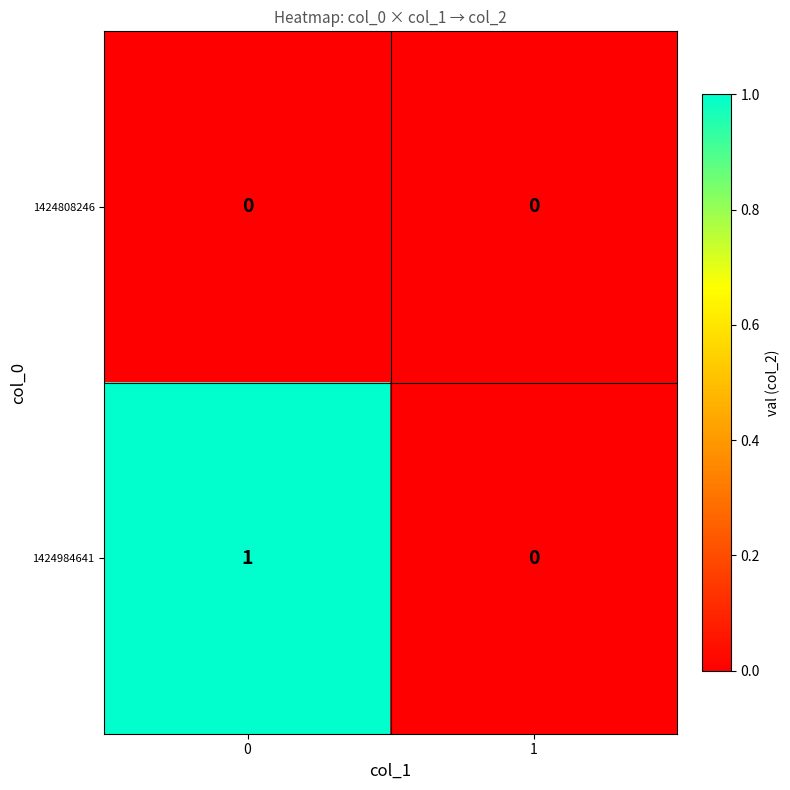

Reading right to left, list all the values displayed in this chart.

1424808246: 0	0
1424984641: 0	1